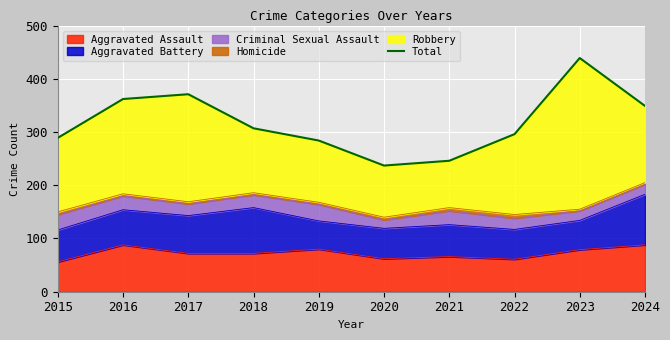

What is the value of the 5th point from the left?

284